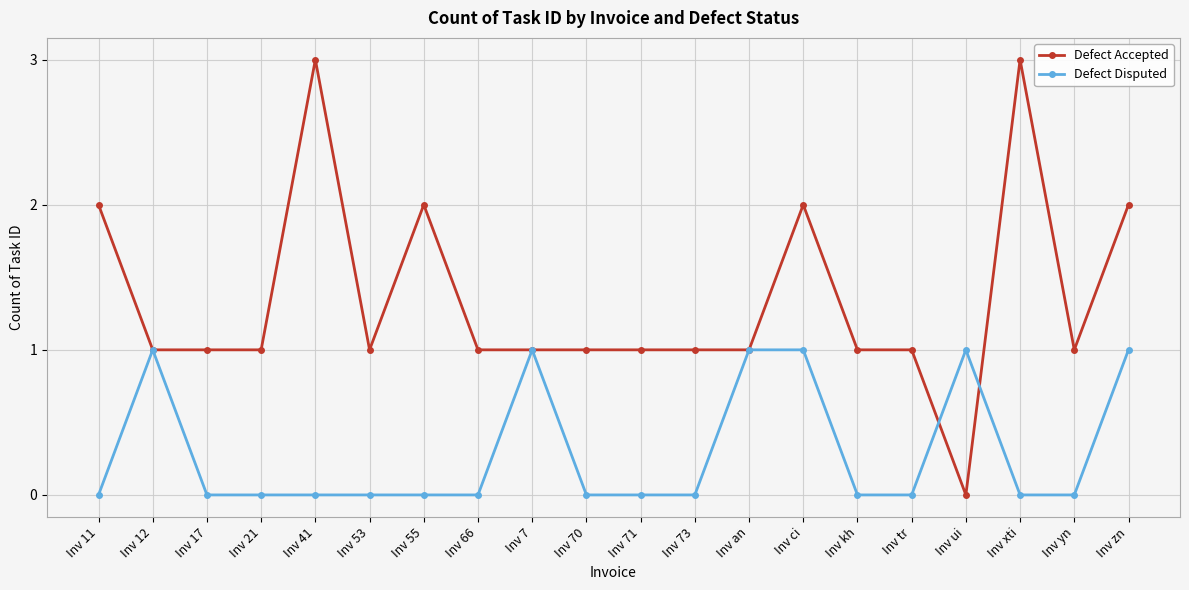

Reading left to right, what are all the values shown in this chart?

Defect Accepted: Inv 11=2	Inv 12=1	Inv 17=1	Inv 21=1	Inv 41=3	Inv 53=1	Inv 55=2	Inv 66=1	Inv 7=1	Inv 70=1	Inv 71=1	Inv 73=1	Inv an=1	Inv ci=2	Inv kh=1	Inv tr=1	Inv ui=0	Inv xti=3	Inv yn=1	Inv zn=2
Defect Disputed: Inv 11=0	Inv 12=1	Inv 17=0	Inv 21=0	Inv 41=0	Inv 53=0	Inv 55=0	Inv 66=0	Inv 7=1	Inv 70=0	Inv 71=0	Inv 73=0	Inv an=1	Inv ci=1	Inv kh=0	Inv tr=0	Inv ui=1	Inv xti=0	Inv yn=0	Inv zn=1